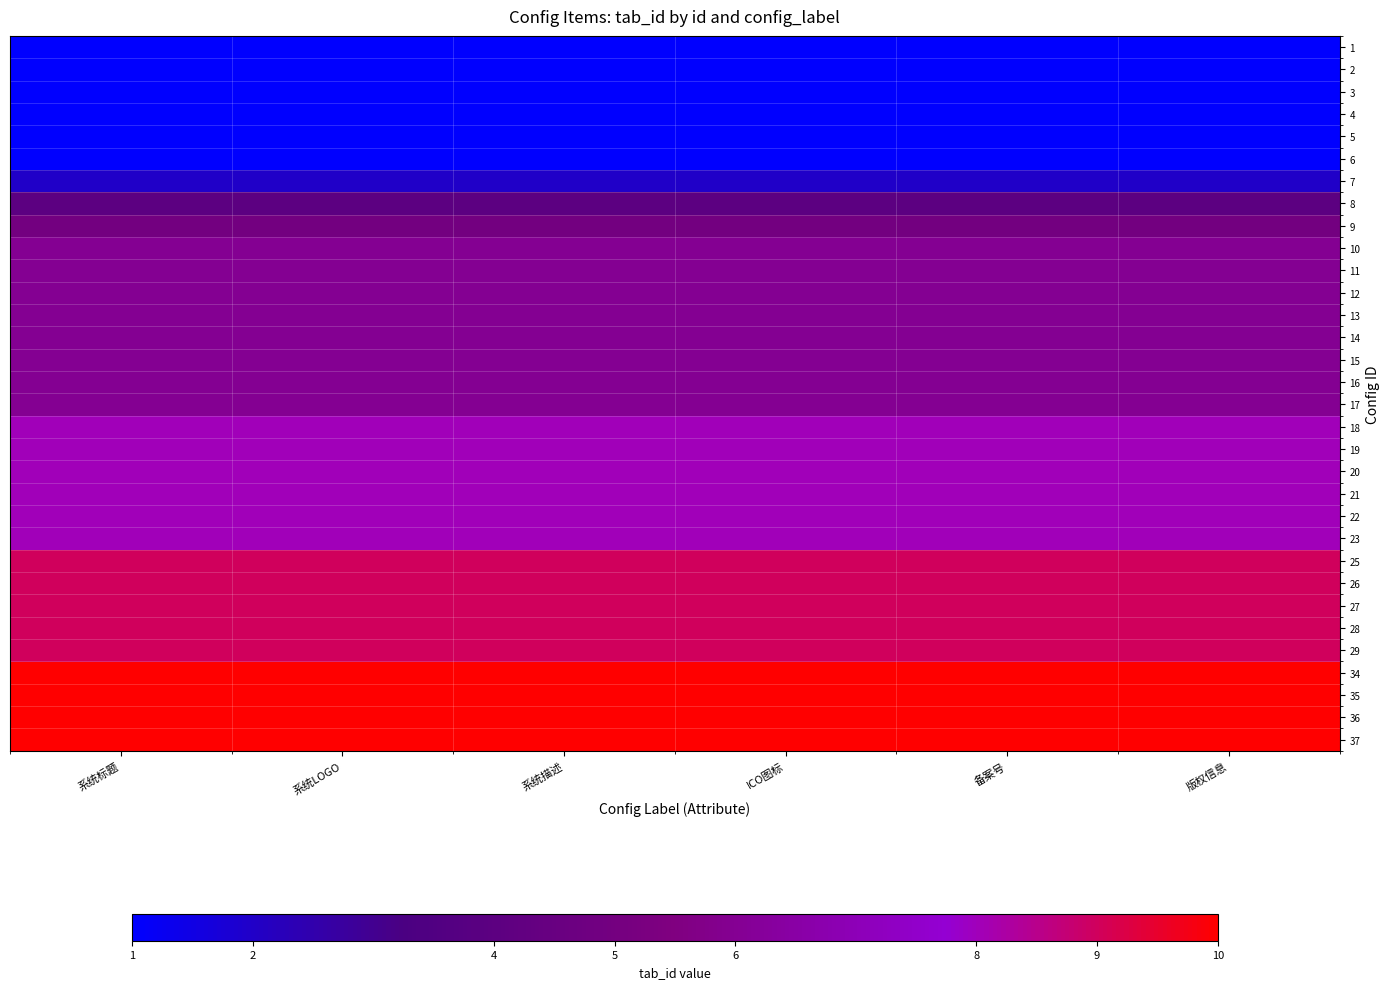

At which category is the sum across all series the highest?

系统标题